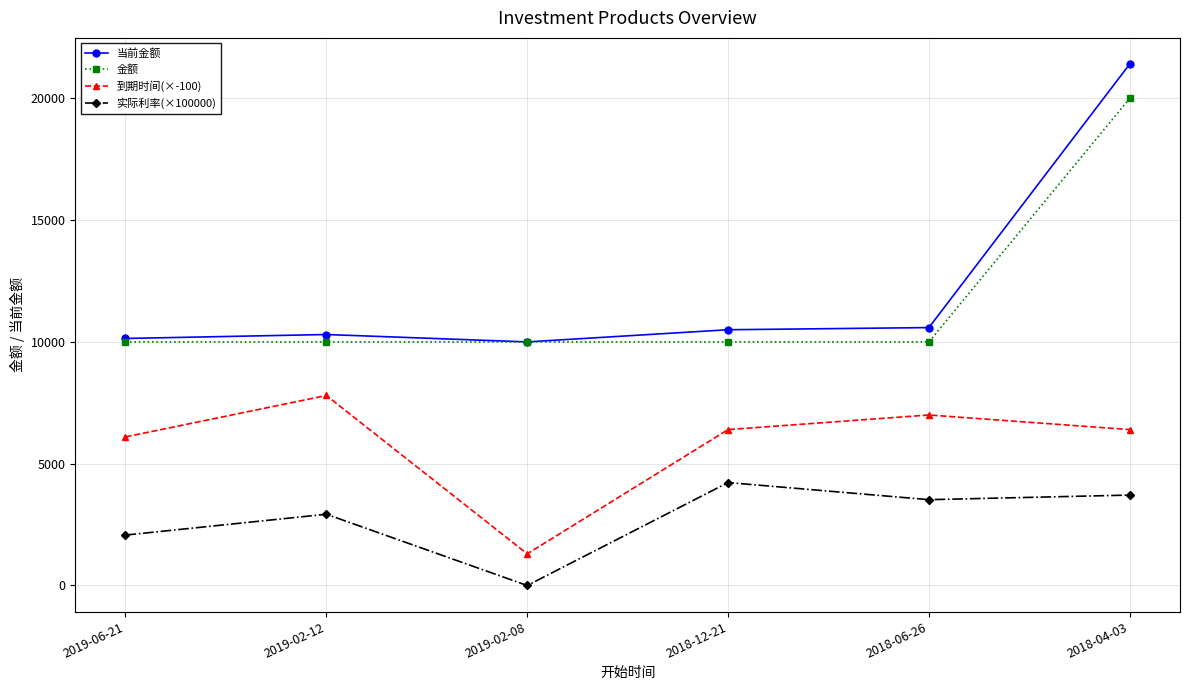

Which series has the largest total across all categories?

当前金额